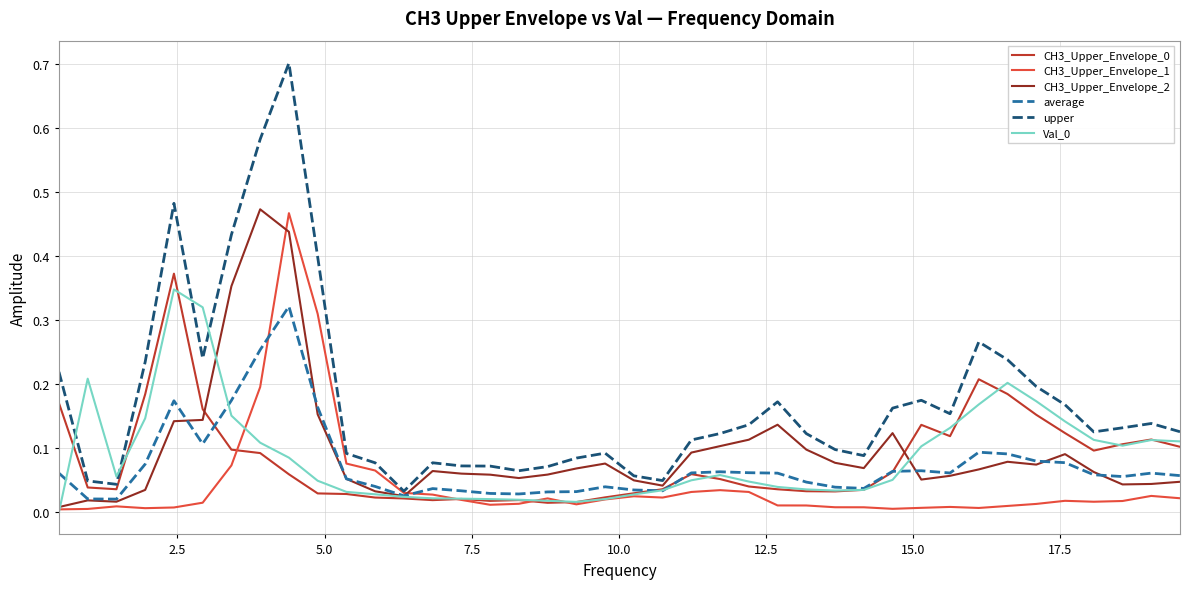

In Val_0, how many points are higher than both neighbors (excluding endpoints)?

5